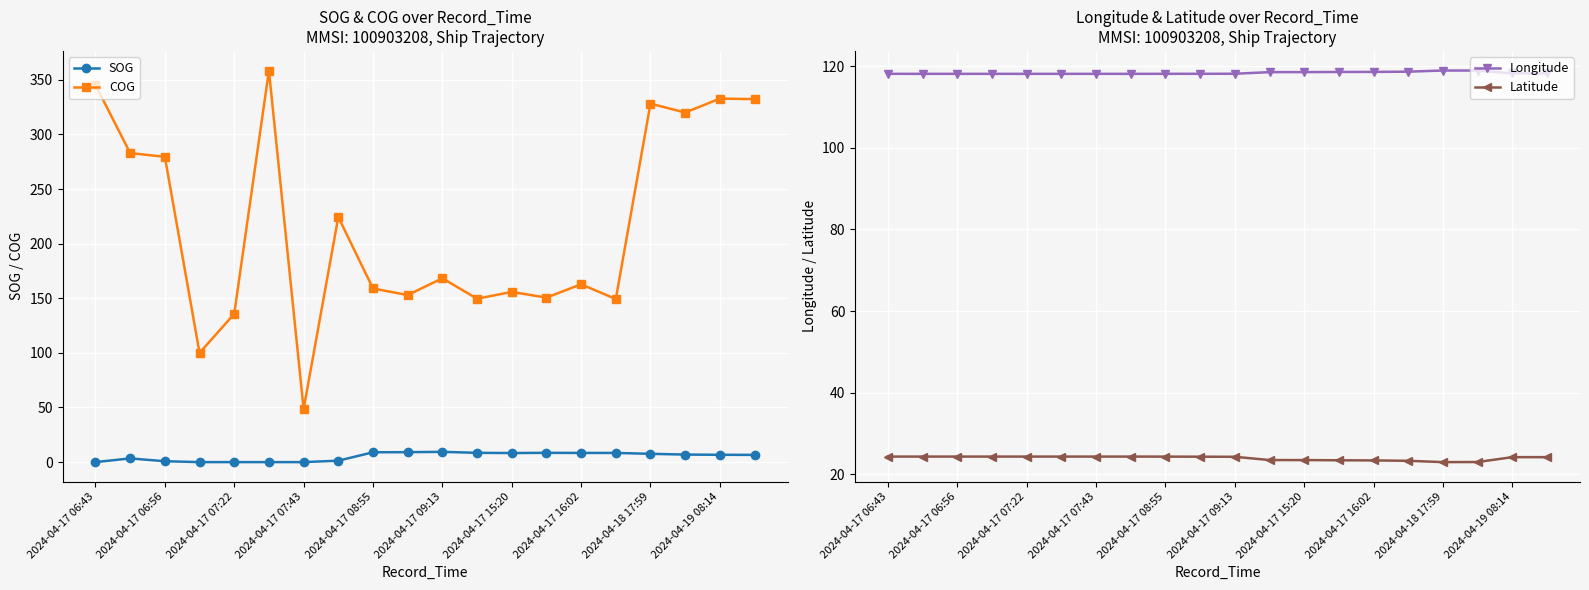

True or false: COG has more than 0 interior local peaks.

True